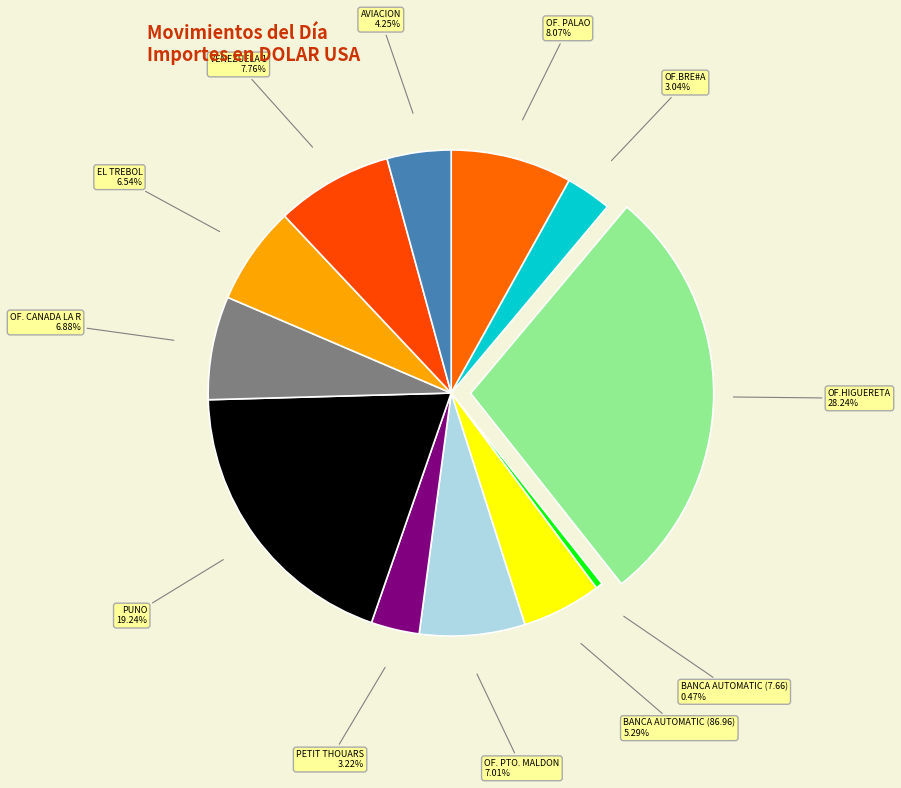

Does BANCA AUTOMATIC (7.66) account for over 50% of the chart?

No